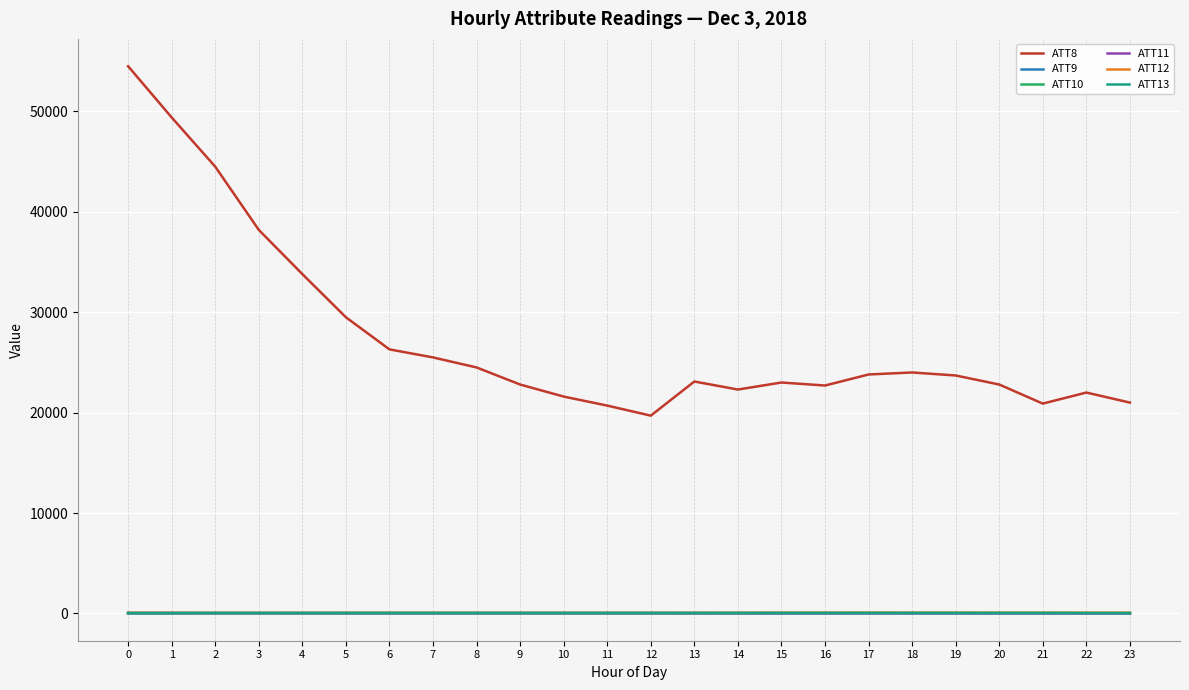

The value of ATT8 at 14 is 11520.5. True or false?

False